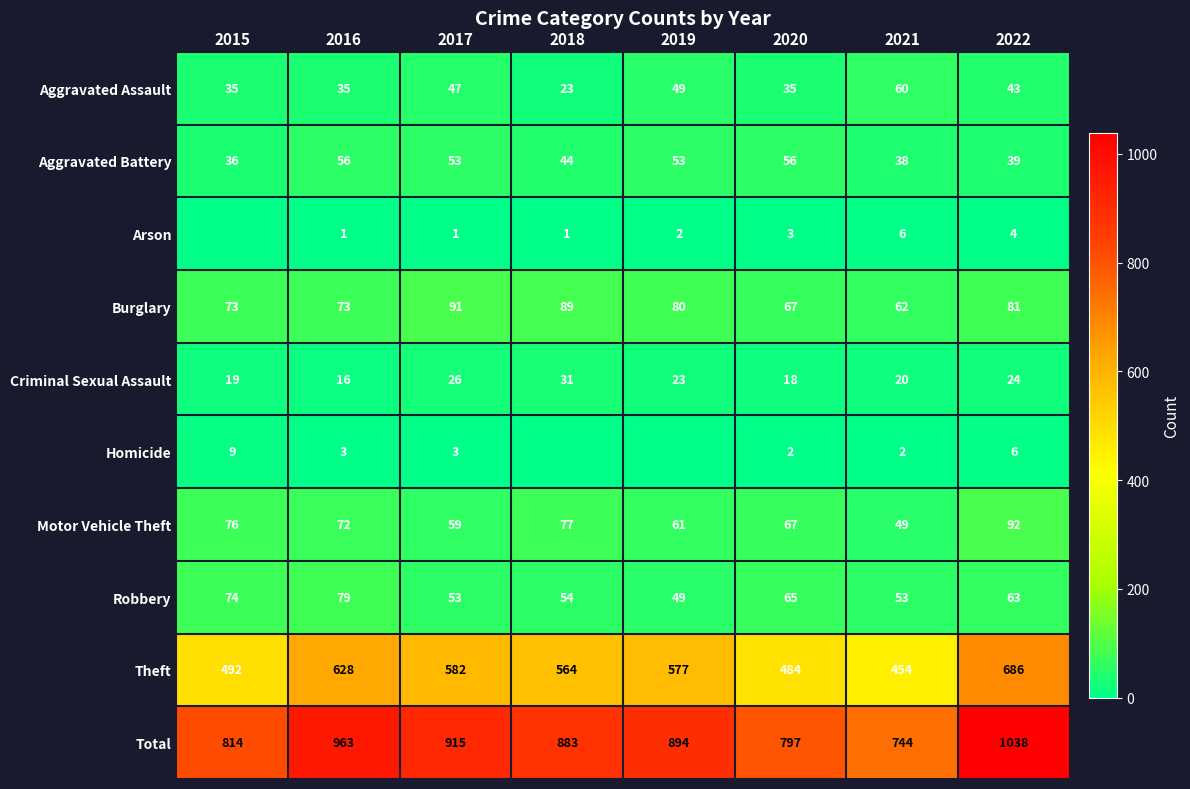

True or false: Aggravated Assault has a value of 43 at 2022.

True